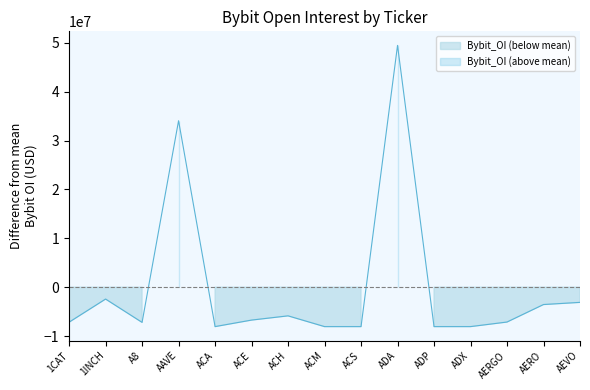

What is the change in value from A8 to ACS?

-863613.0